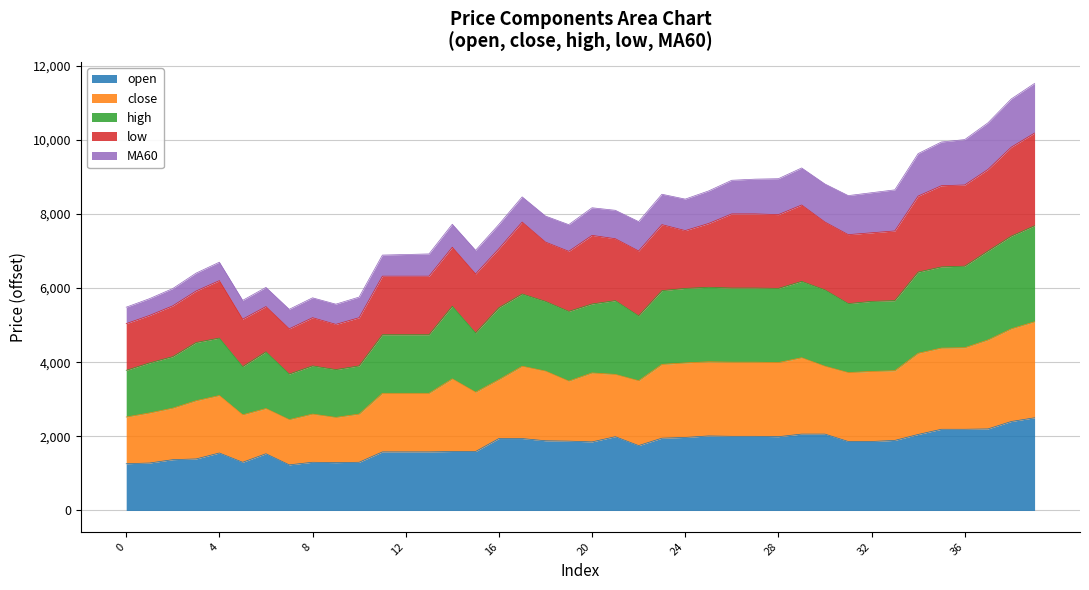

Count the number of categories in the chart.

40